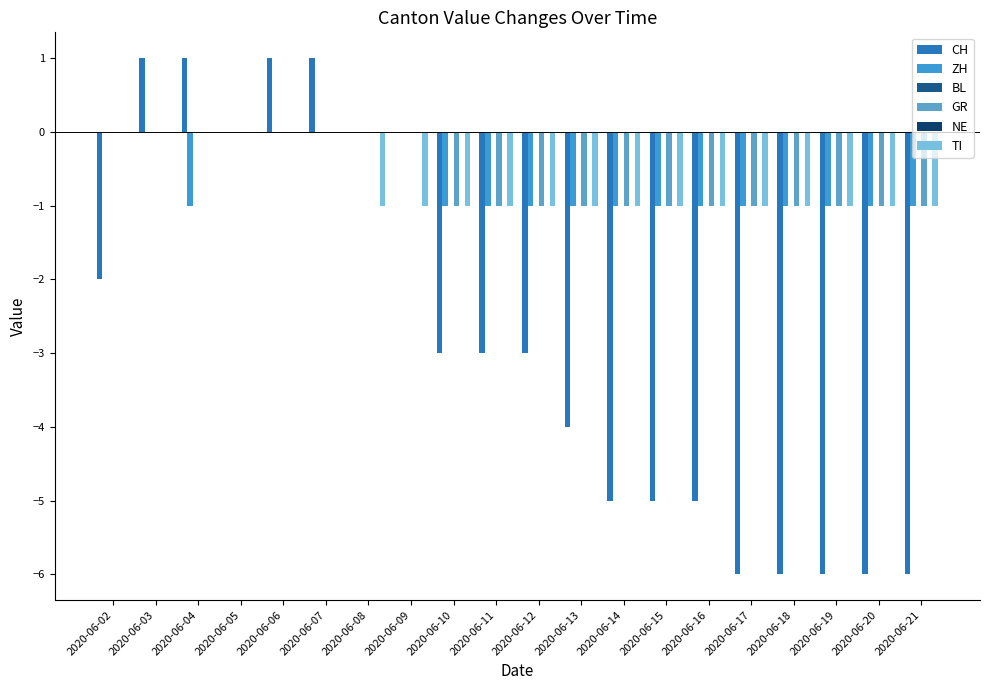

What is the difference between the maximum and minimum values in the ZH series?

1